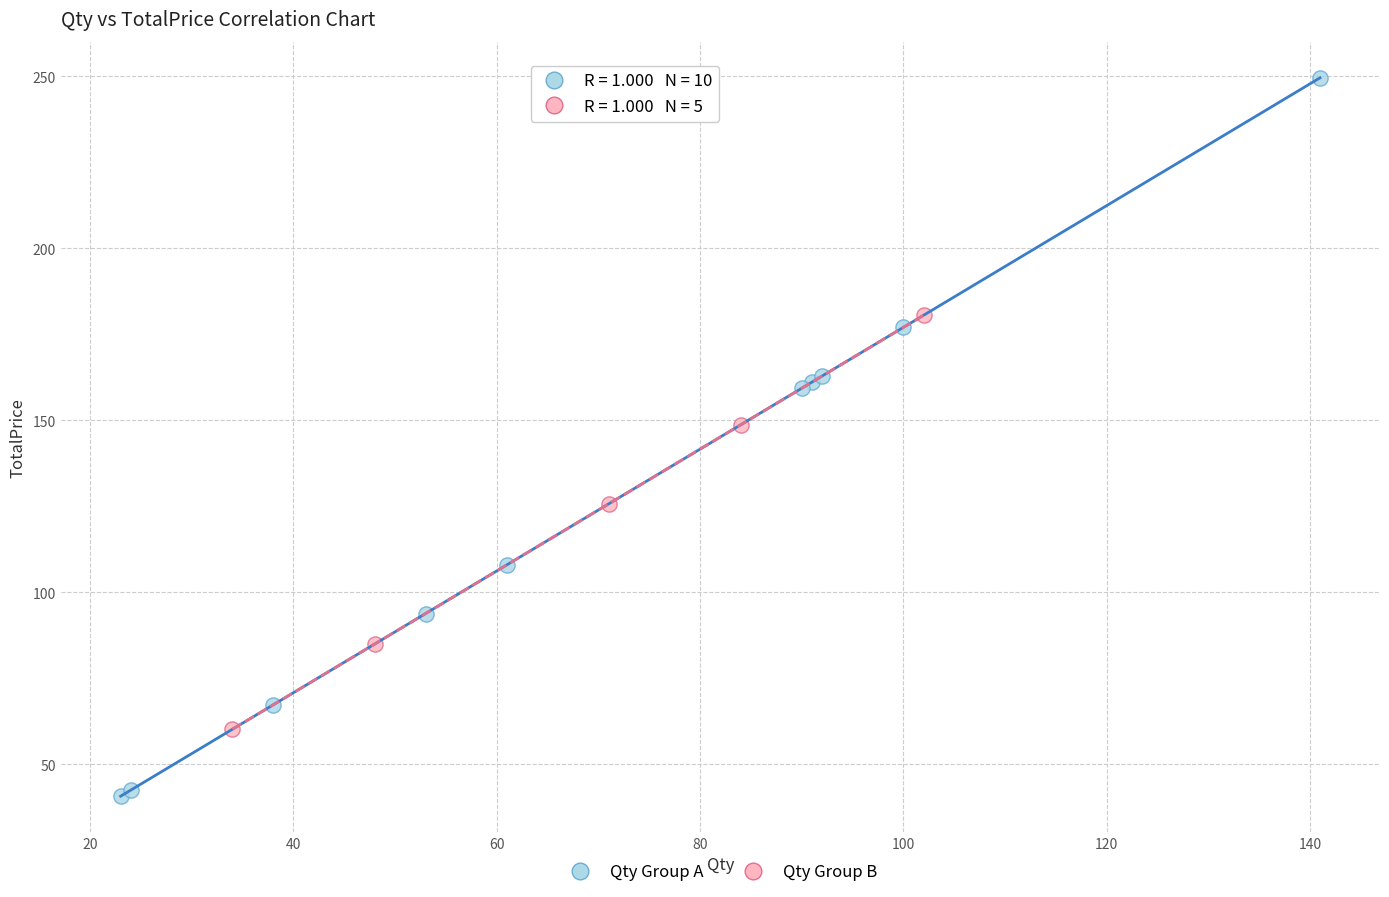

What are all the series names shown in the legend?

Qty Group A, Qty Group B